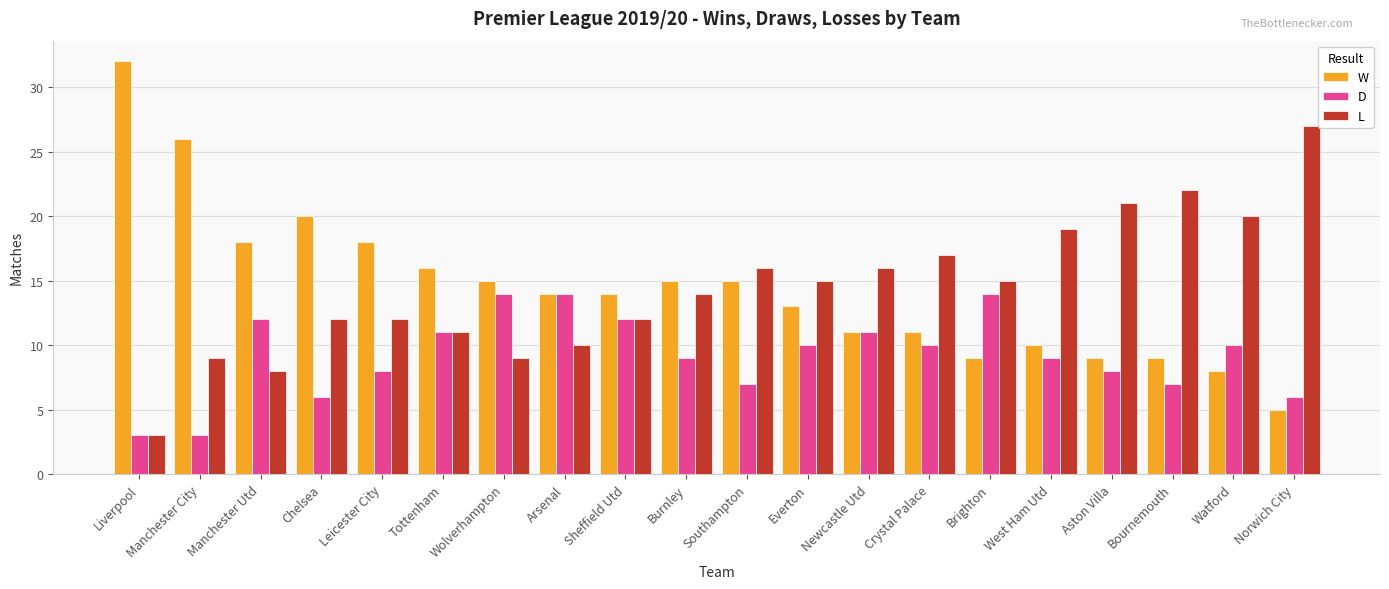

How many groups of bars are there?

20